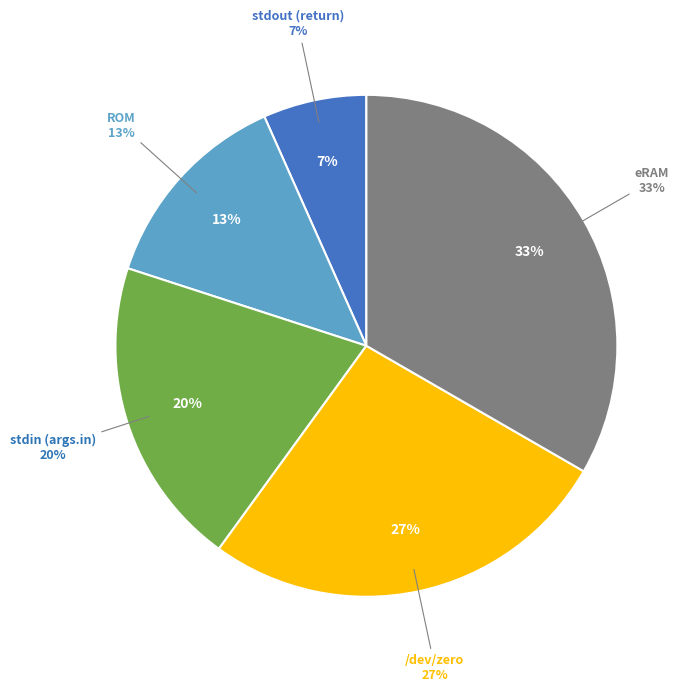

To the nearest percent, what portion does /dev/zero represent?

27%